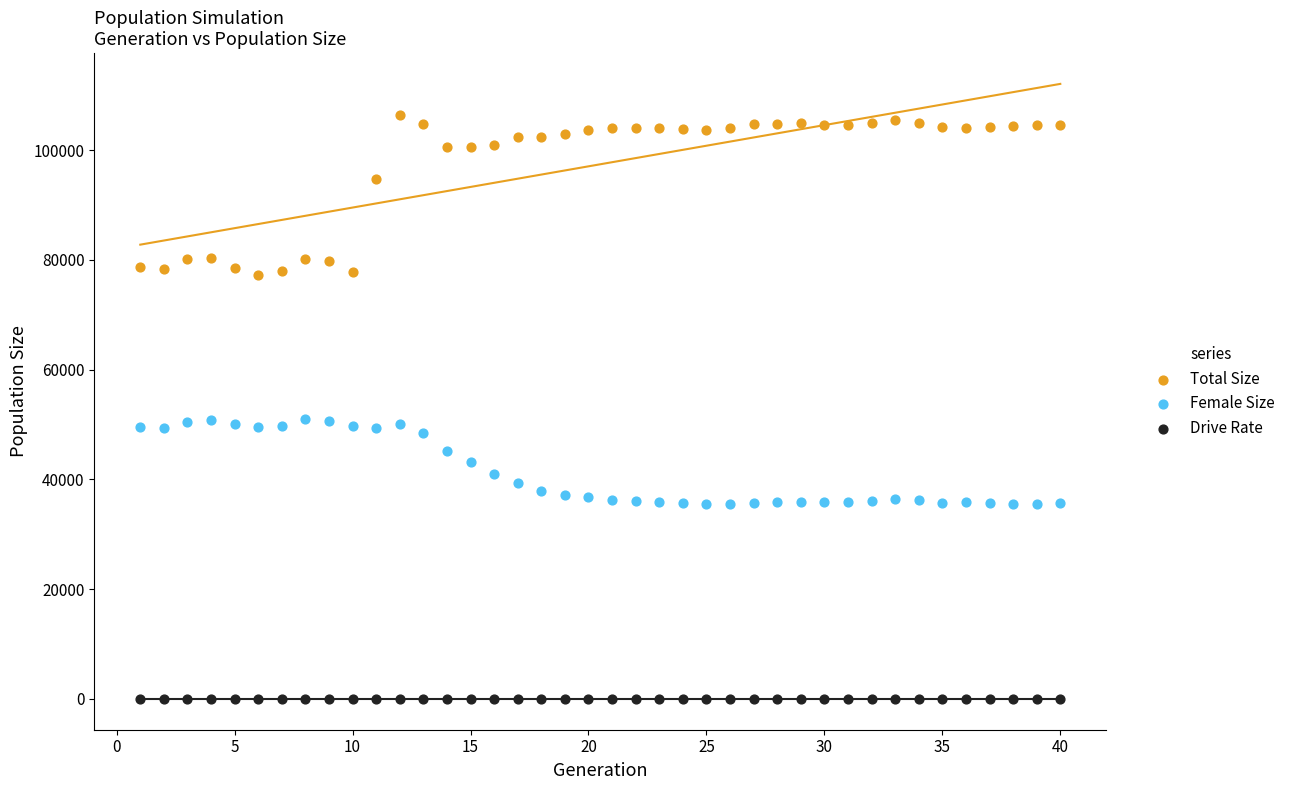

What is the X range (max minus min) for the scatter plot?

39.0